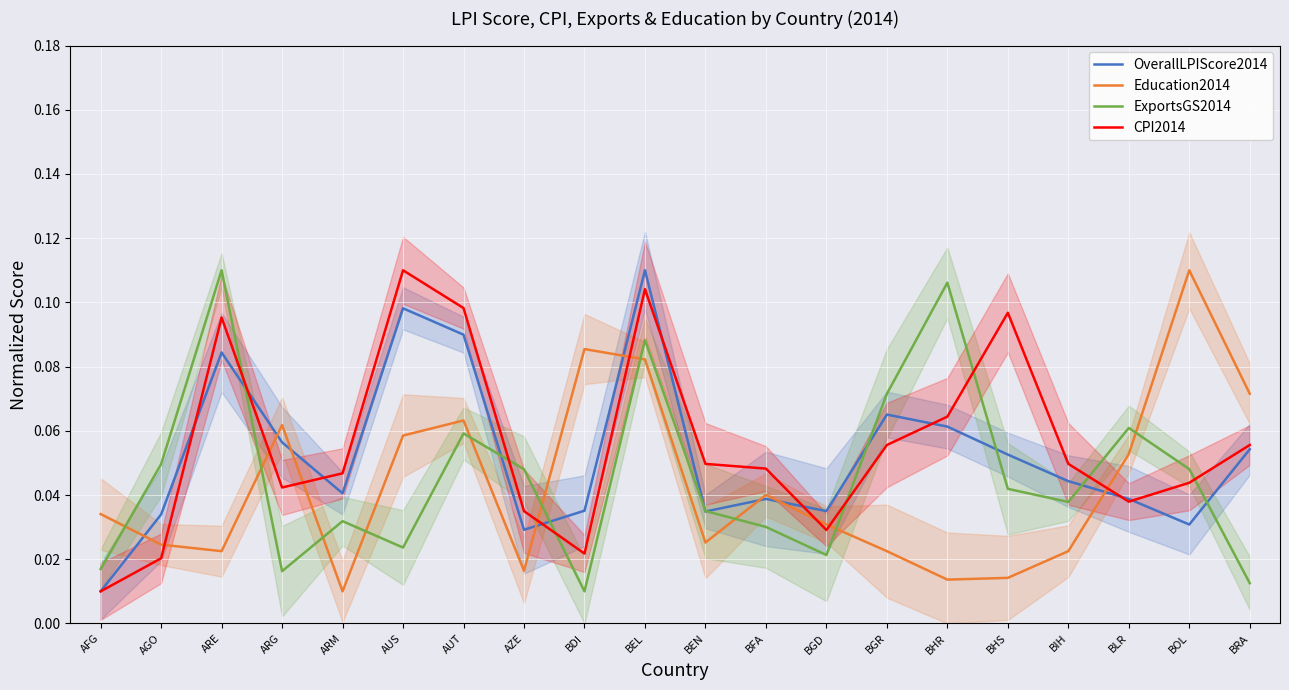

At which label does Education2014 reach its minimum?

ARM